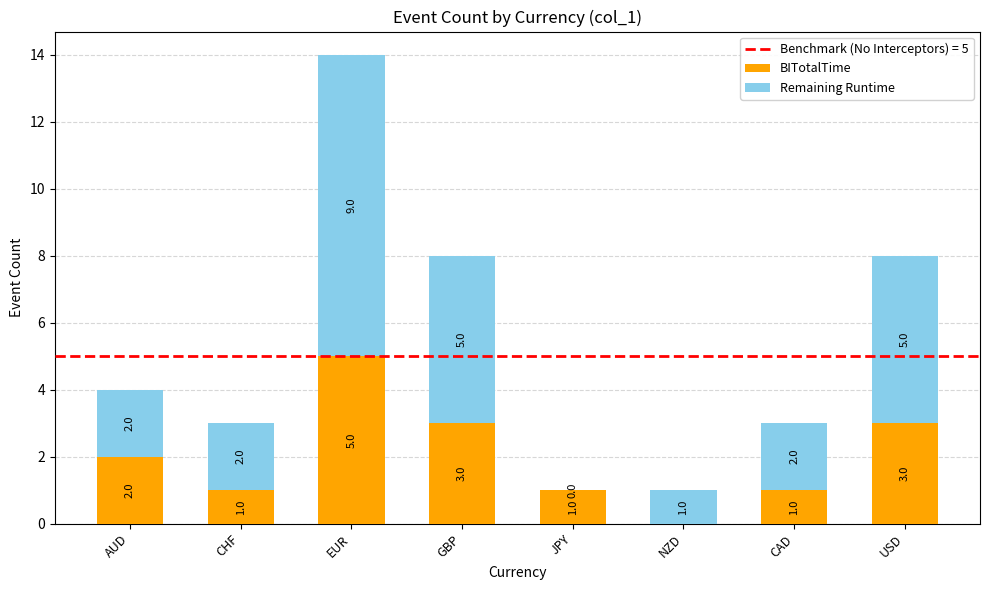

How many distinct data groups are displayed?

2